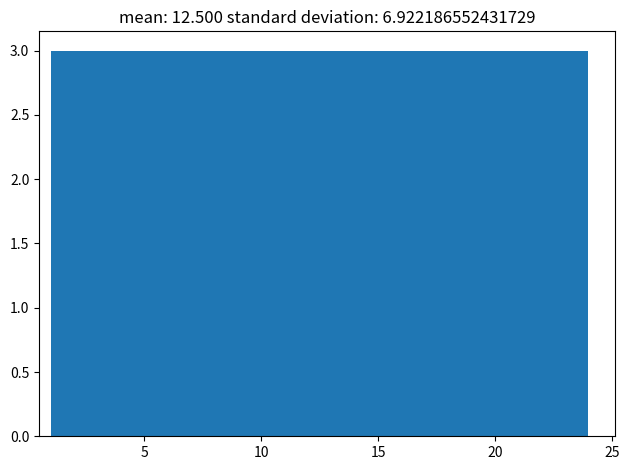

Reading left to right, transcribe this chart: for each bar, give the range it covers on the x-axis and its height. Neither the bar edges nor the heights are printed on the chart, so give them approximately, as read against the axes.

1.0 to 4.0: 3
4.0 to 7.0: 3
7.0 to 9.5: 3
9.5 to 12.5: 3
12.5 to 15.5: 3
15.5 to 18.5: 3
18.5 to 21.0: 3
21.0 to 24.0: 3